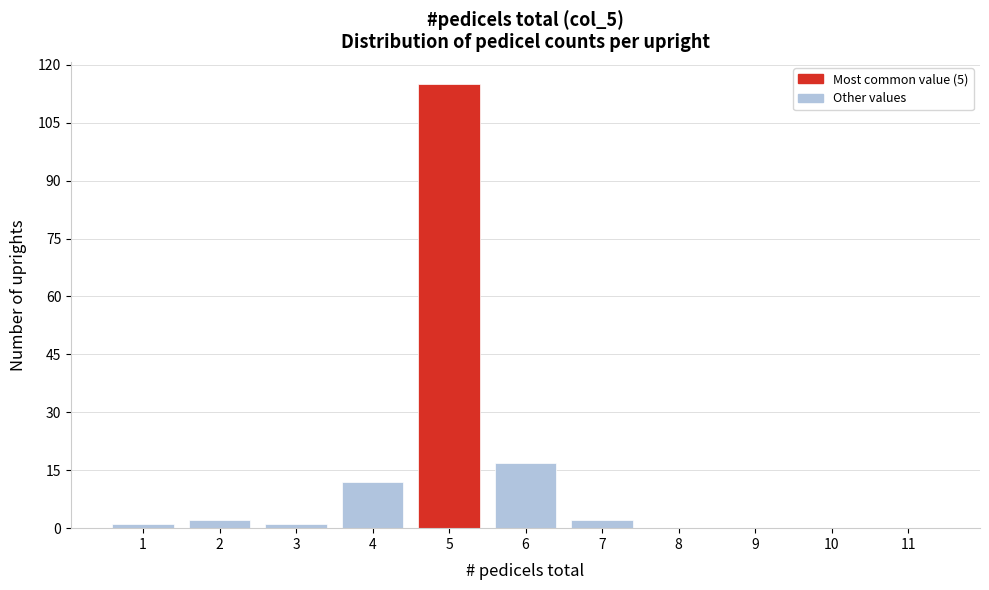

Reading right to left, extract all data points from this chart.

11=0	10=0	9=0	8=0	7=2	6=17	5=115	4=12	3=1	2=2	1=1